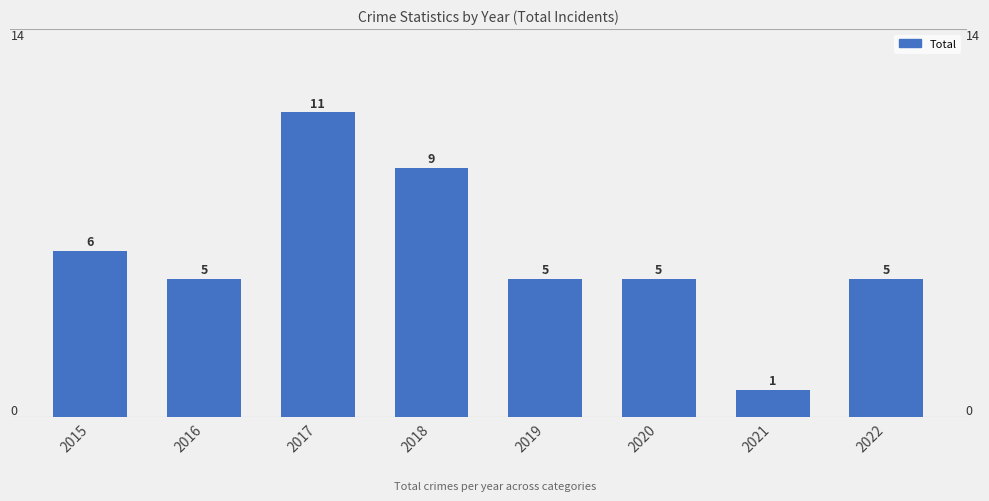

How many distinct data groups are displayed?

1